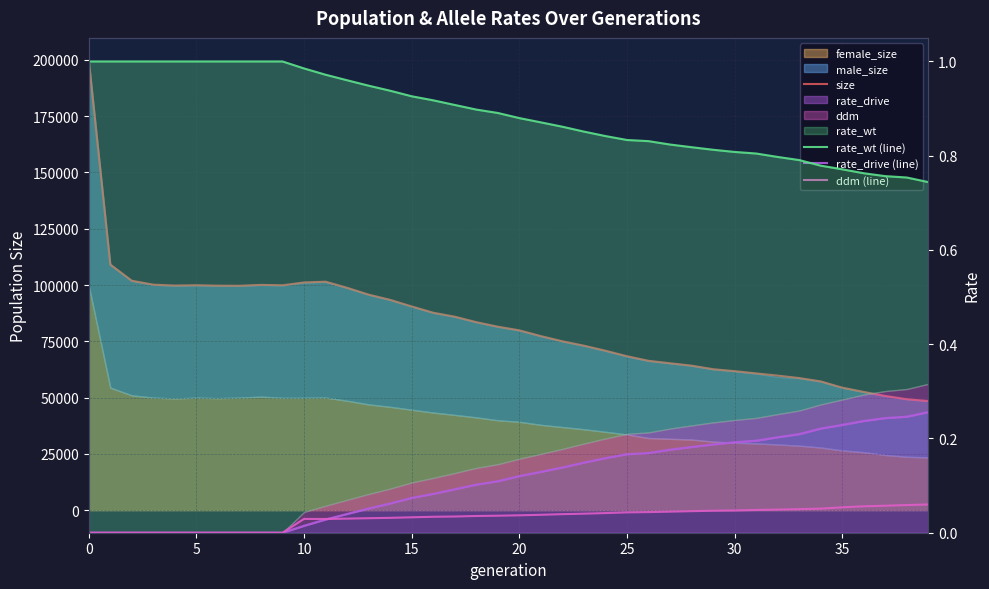

What is the difference between the maximum and minimum values in the rate_drive (line) series?

0.3